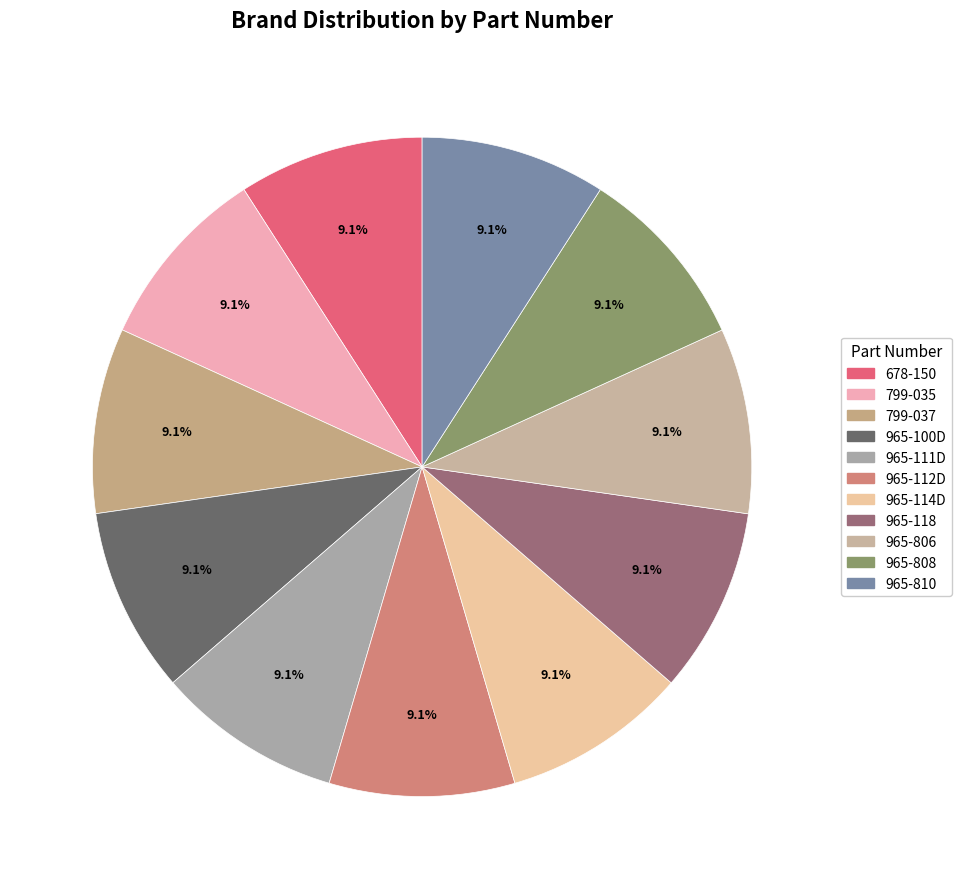

Rank the categories by value from highest to lowest.

965-810, 965-808, 965-806, 965-118, 965-114D, 965-112D, 965-111D, 965-100D, 799-037, 799-035, 678-150